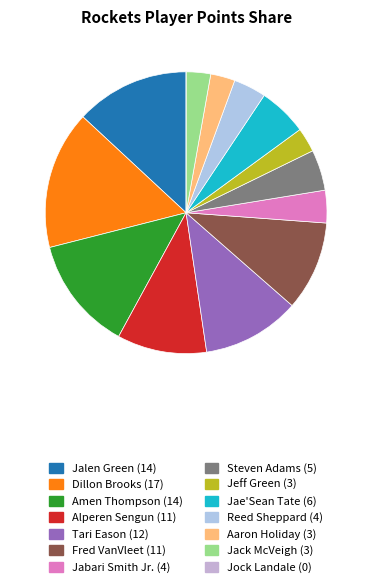

To the nearest percent, what is the difference between the Alperen Sengun and Amen Thompson slice percentages?

3%